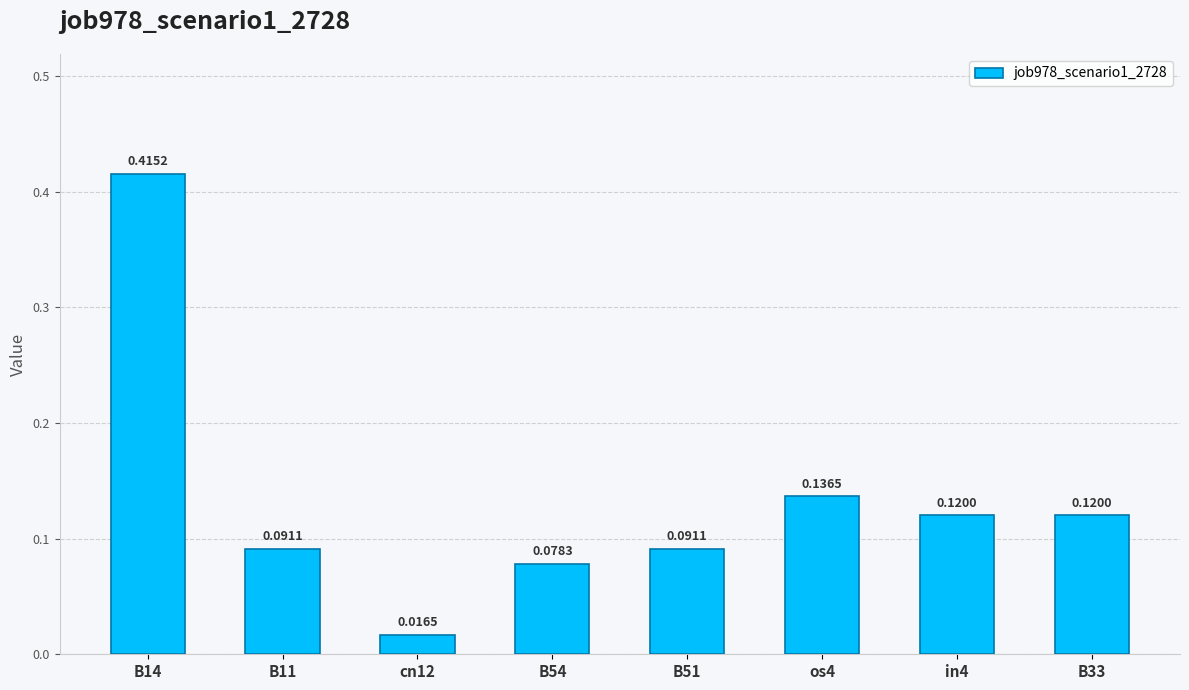

How many distinct data groups are displayed?

1